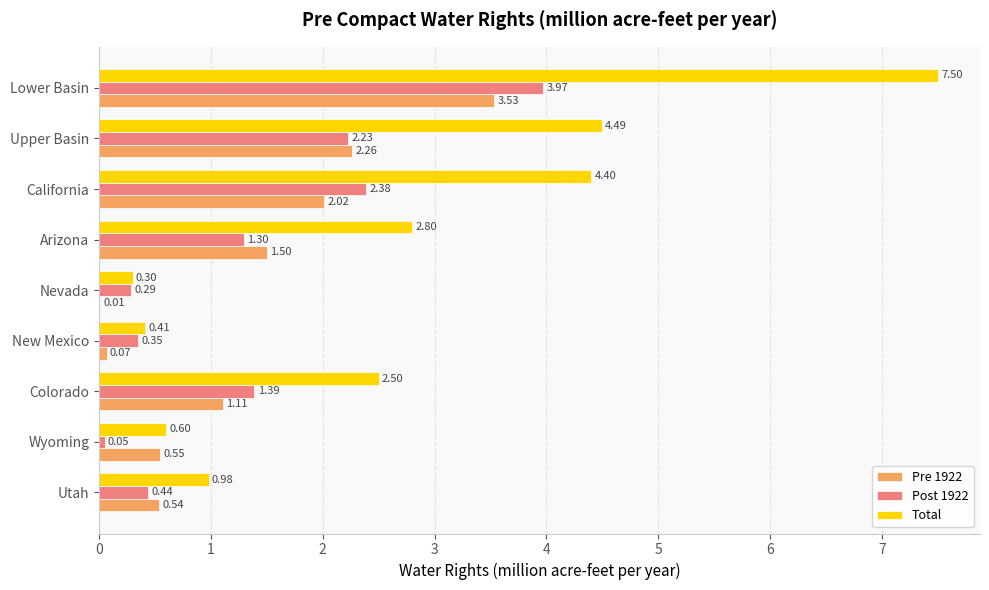

At which category is the sum across all series the highest?

Lower Basin